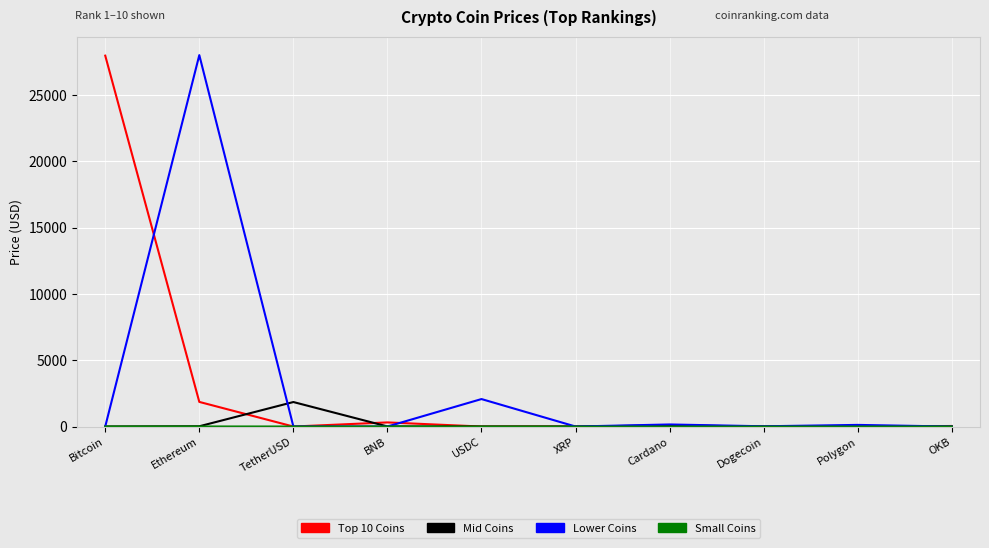

How many series are shown in this chart?

4